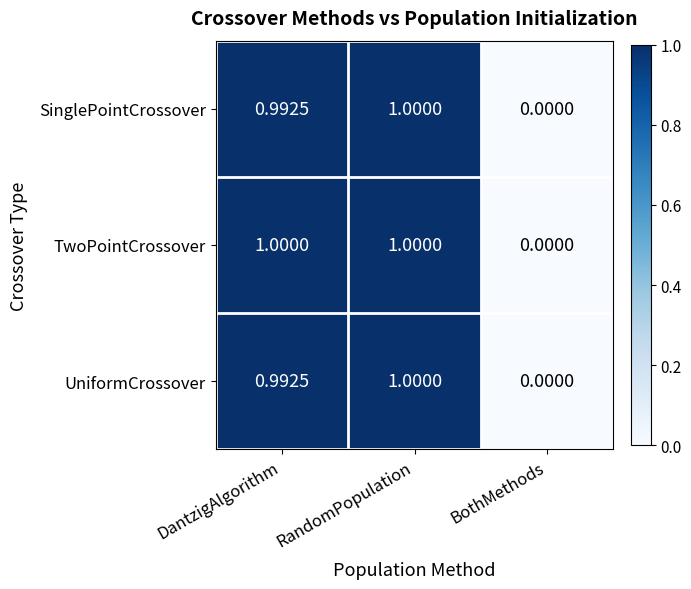

At which category is the sum across all series the highest?

RandomPopulation